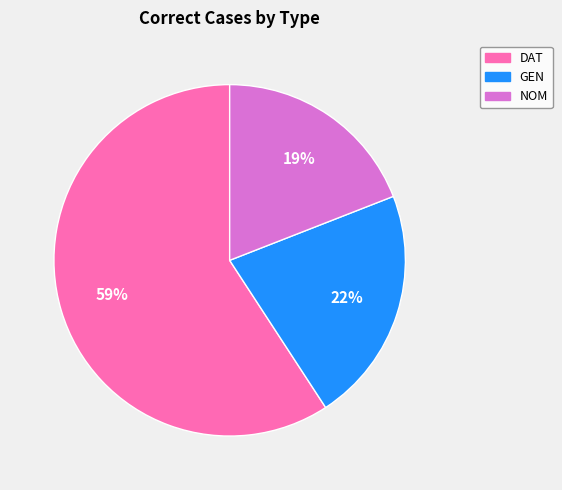

Do GEN and NOM together represent more than half of the pie?

No